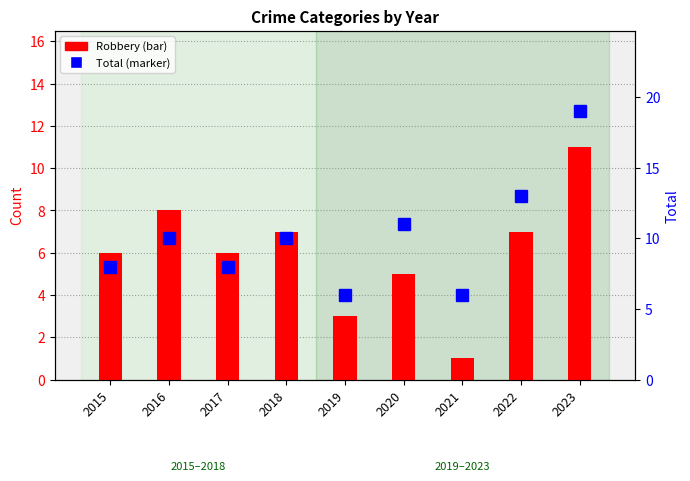

How many values in the Robbery series exceed 6?

4